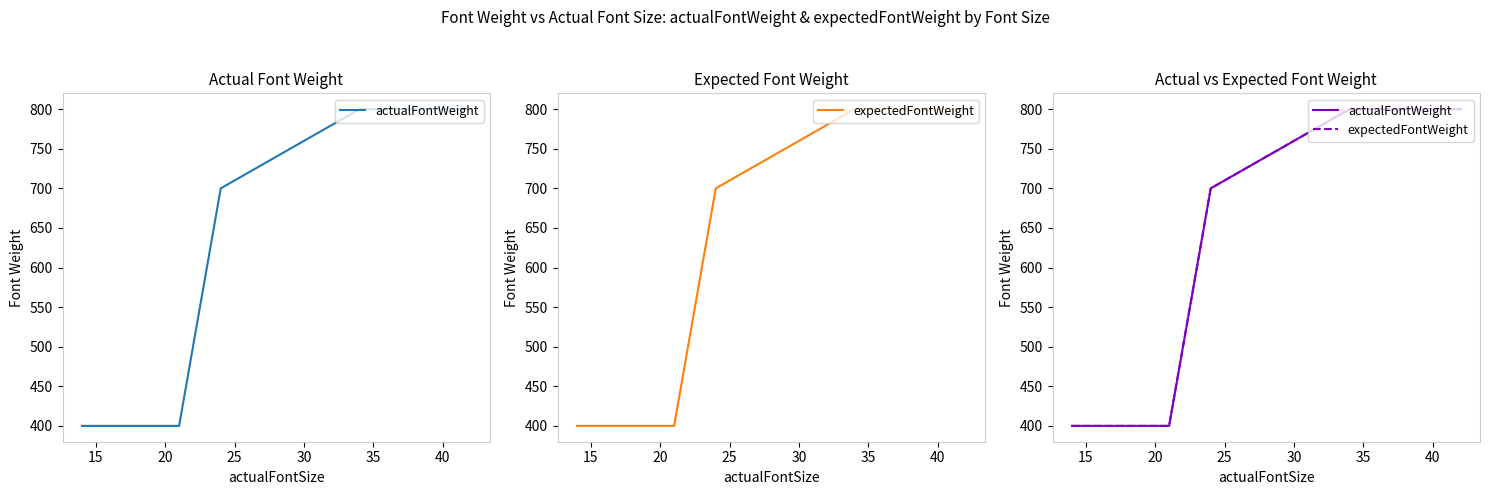

True or false: expectedFontWeight and actualFontWeight cross at least once.

False